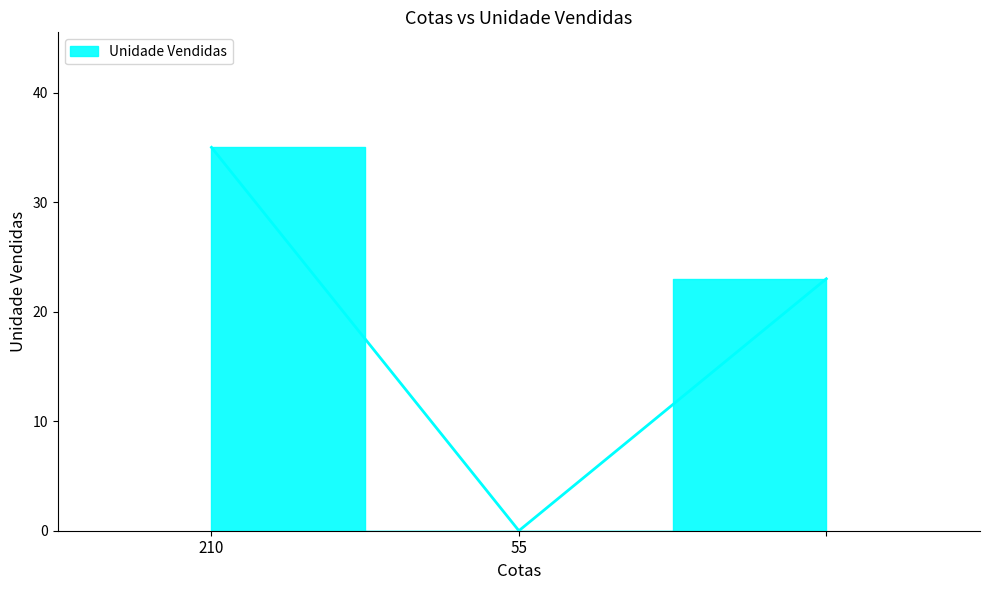

What is the difference between the maximum and minimum values?

35